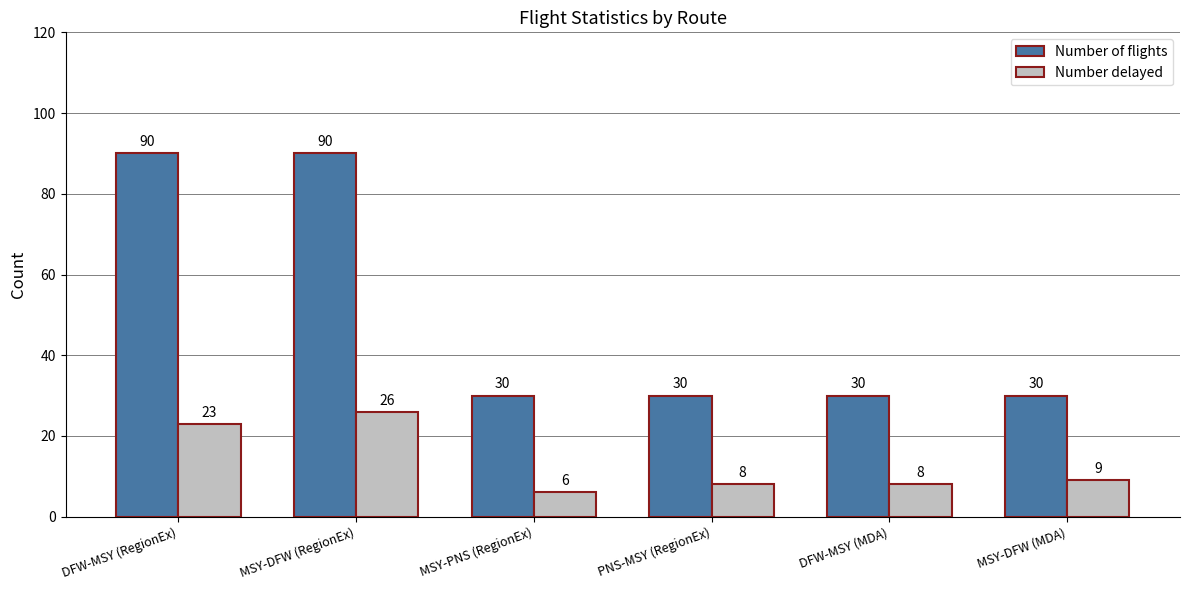

What is the label of the 1st bar from the right?

MSY-DFW (MDA)